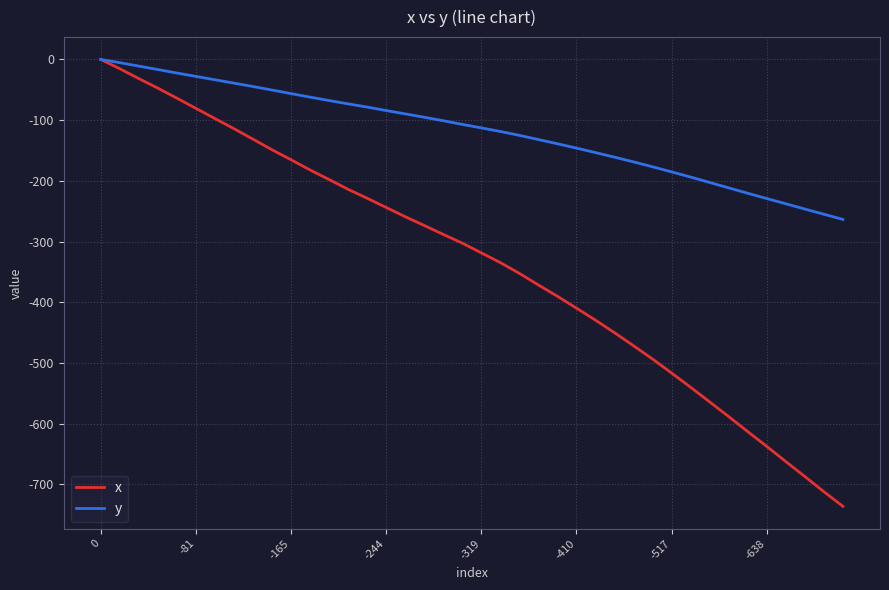

What is the lowest value of the y series?

-263.6